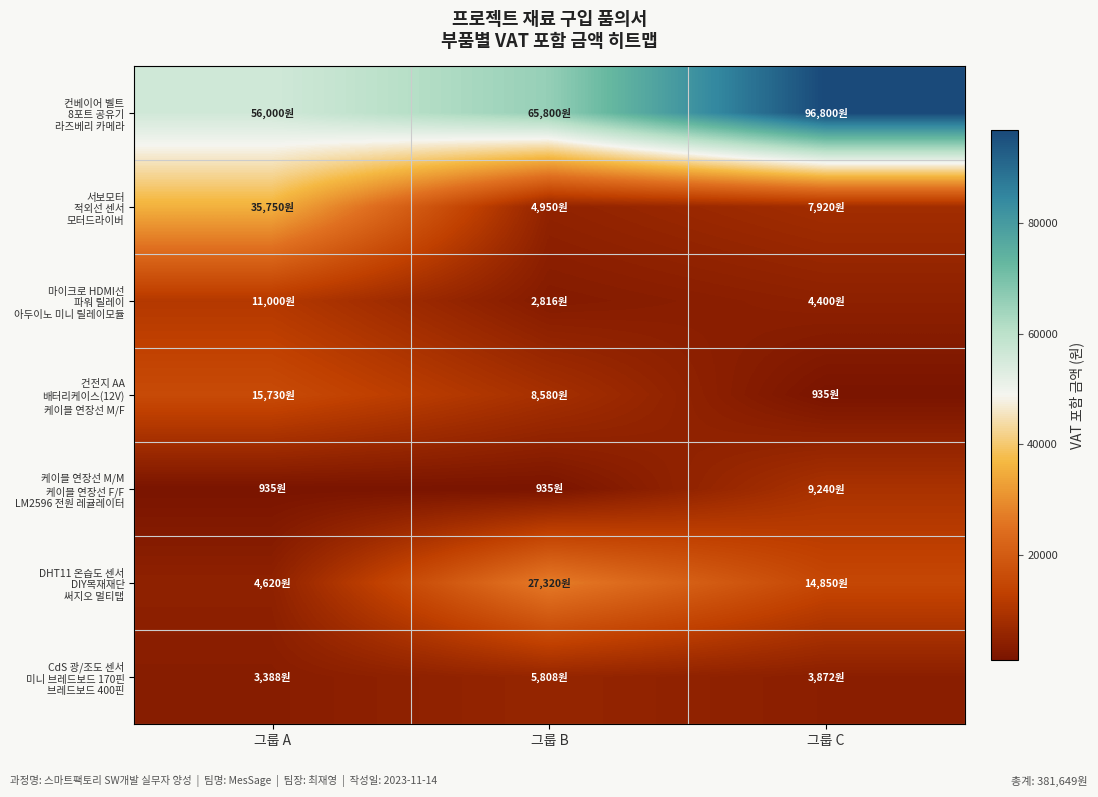

At which category does the chart reach its minimum across all series?

그룹 C